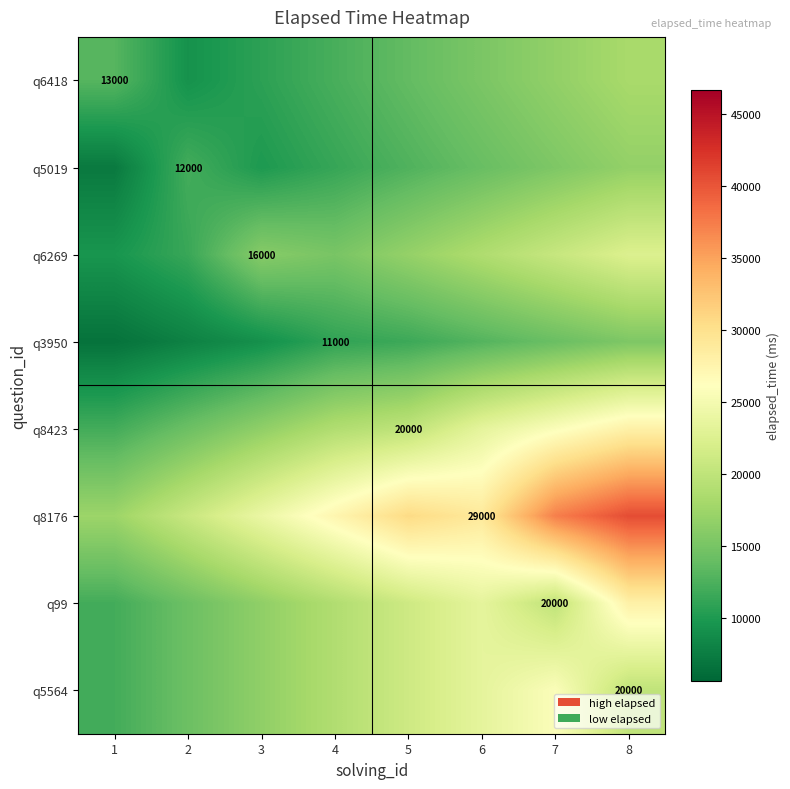

At which category is the sum across all series the highest?

8